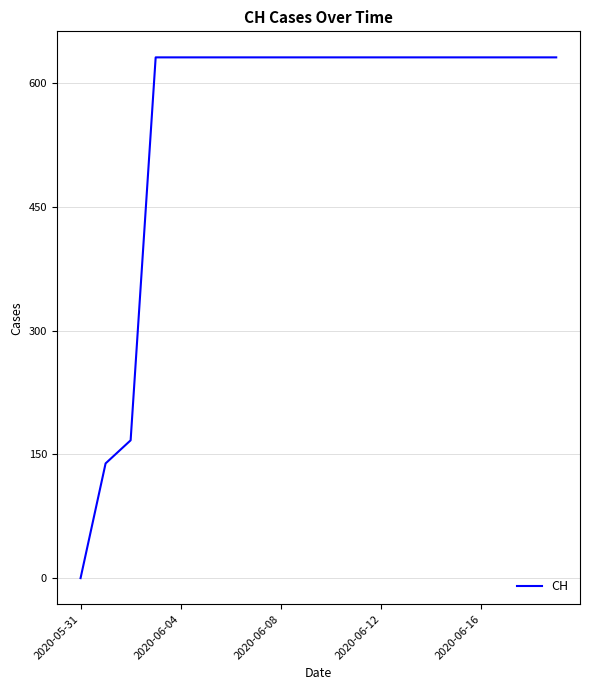

How many lines are shown in the chart?

1